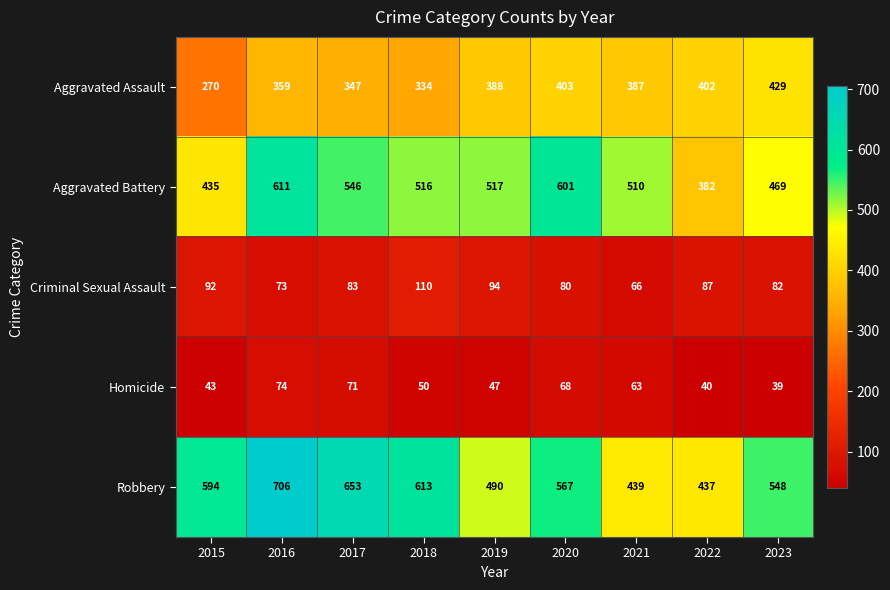

How many Aggravated Battery values are between 469 and 546?

5